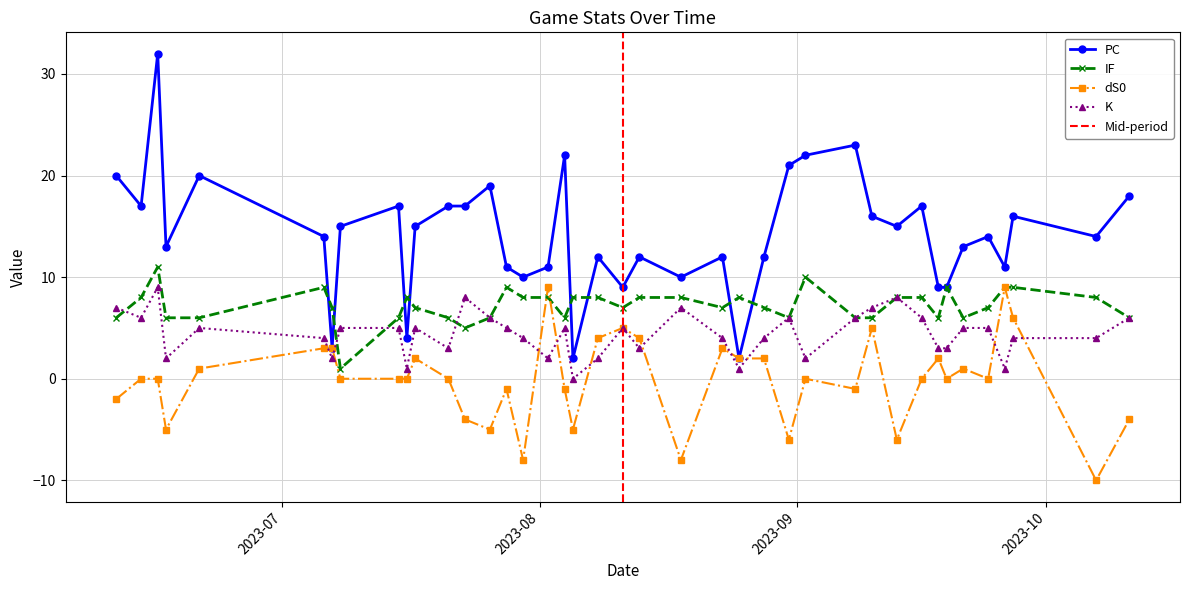

Count the number of categories in the chart.

40